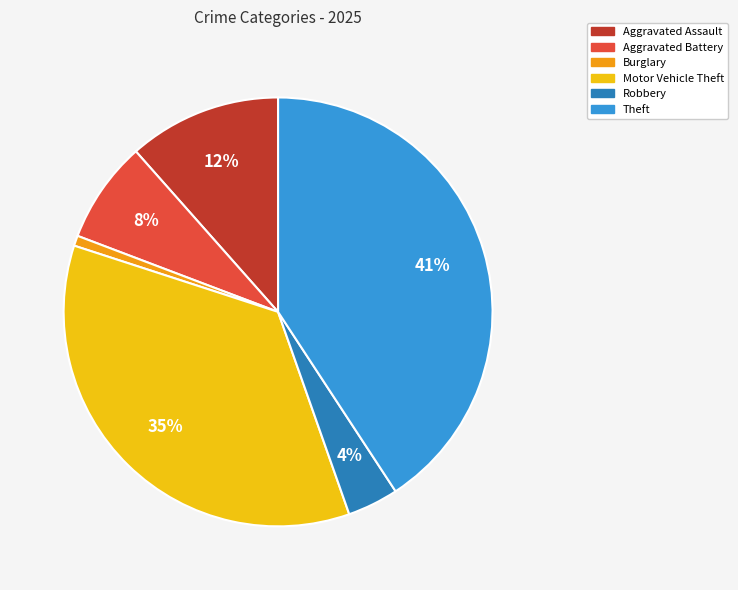

Combined, do Robbery and Theft account for over 50%?

No